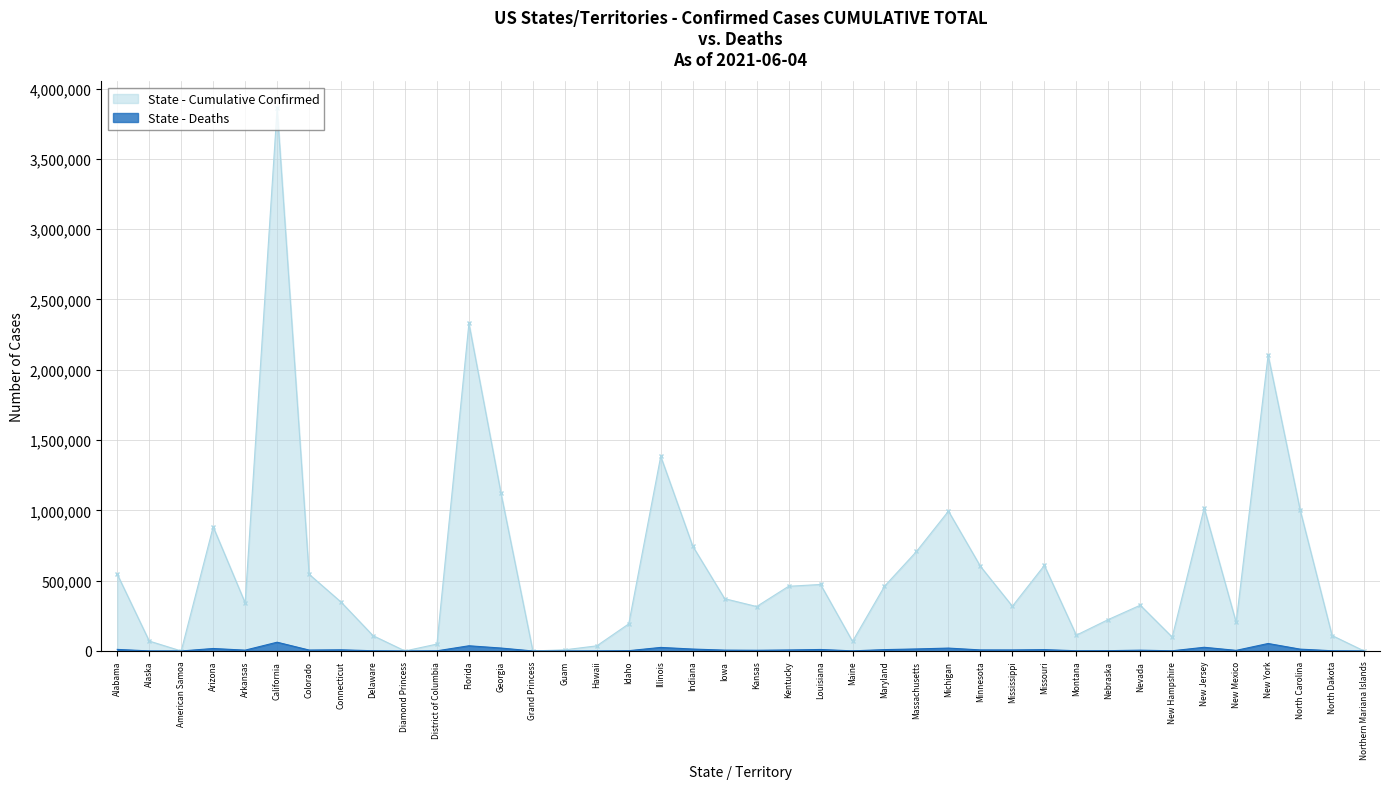

Which series has the largest range (max minus min)?

State - Cumulative Confirmed